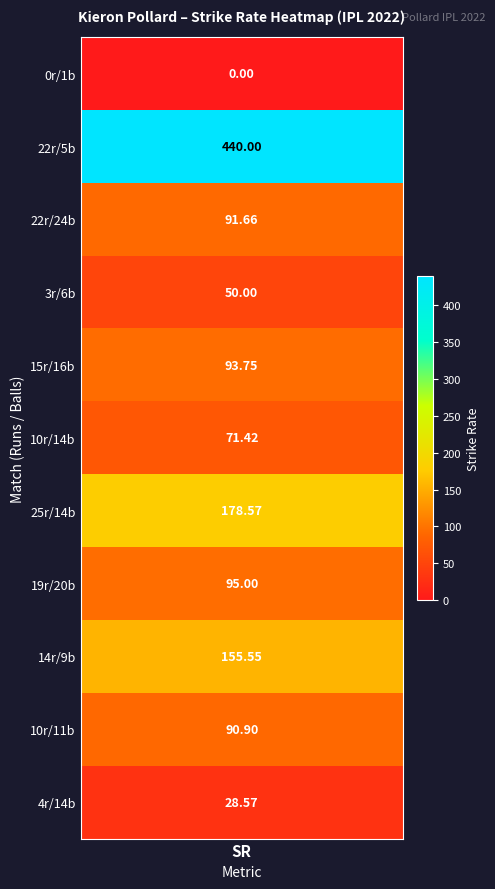

How many values in runs are above zero?

10